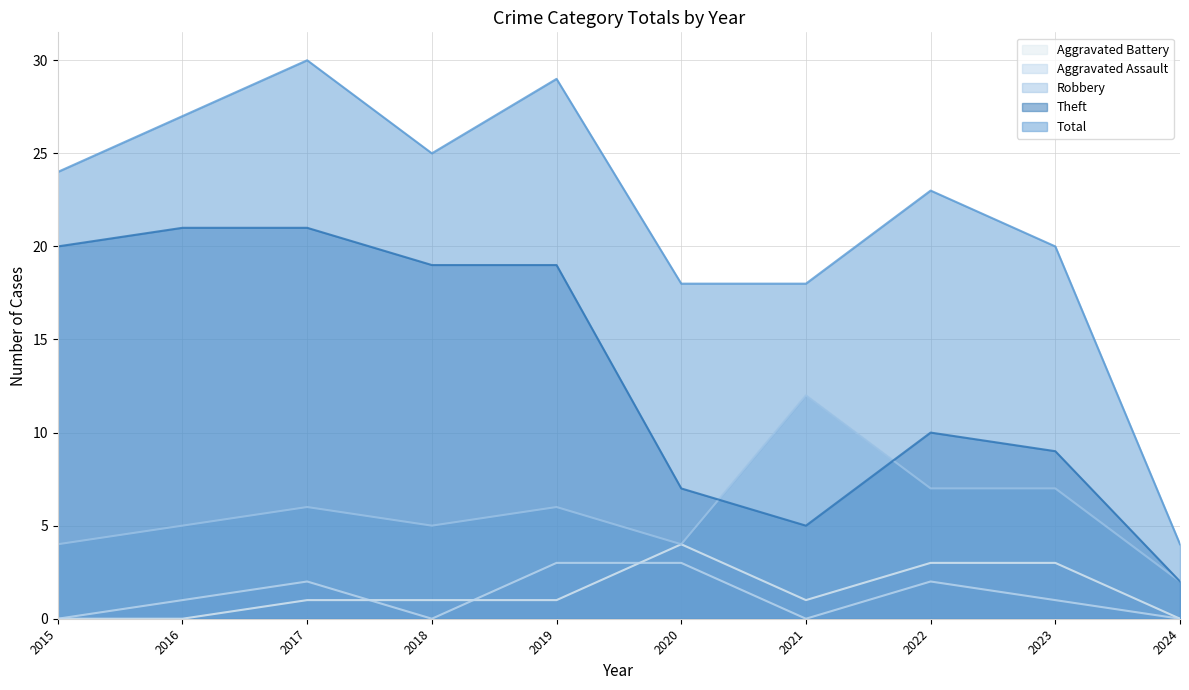

What is the total value across all series at 2024?

8